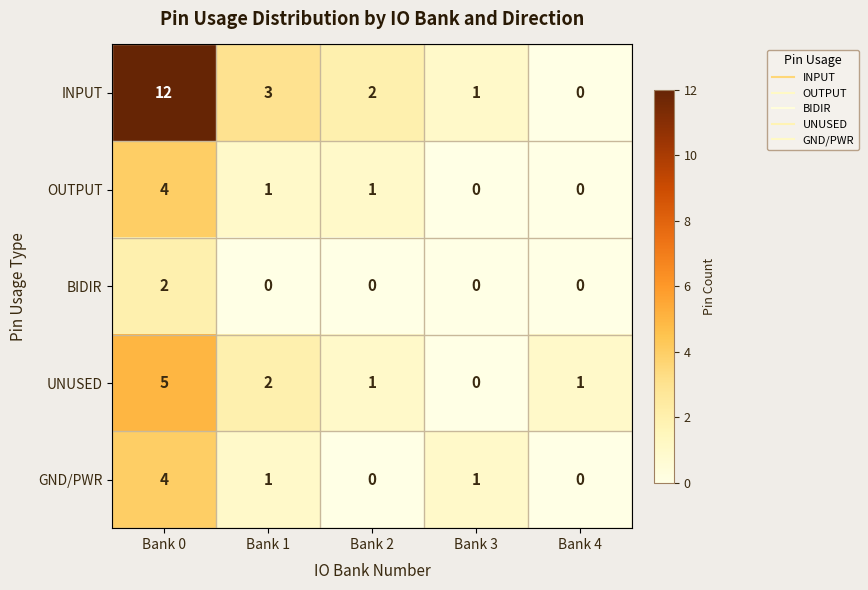

At how many categories does at least one series exceed 0?

5